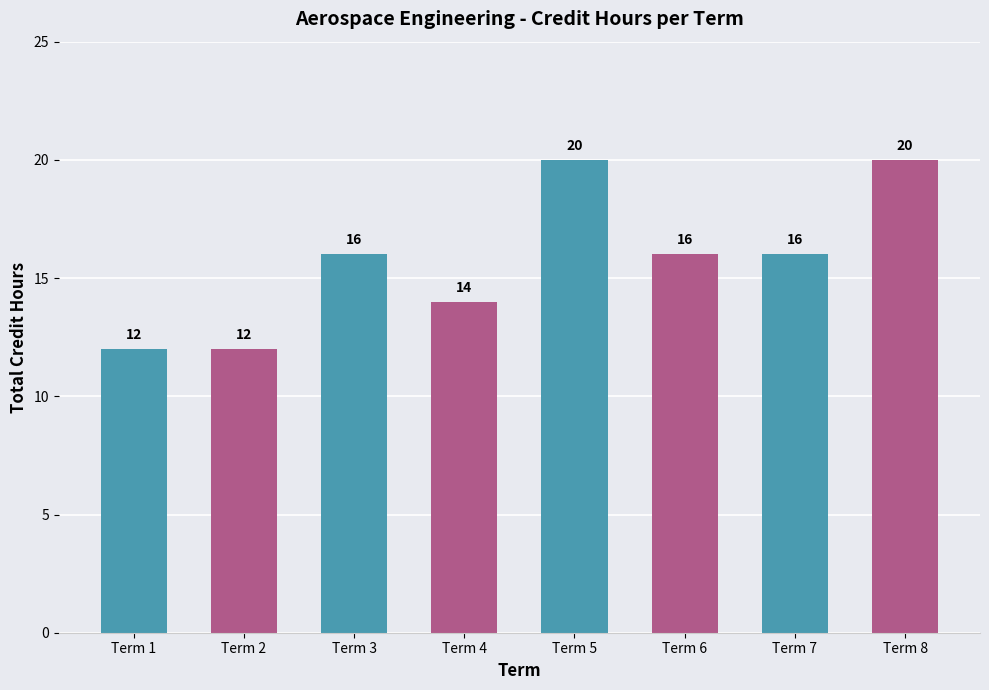

What is the approximate value at Term 4?

14